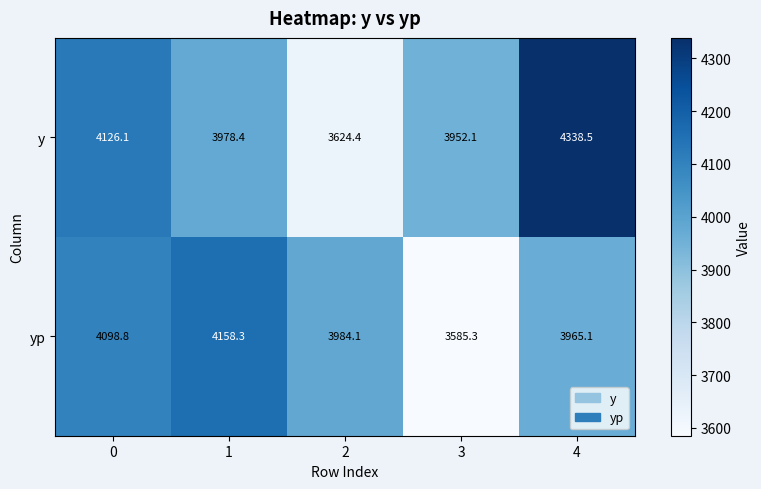

What is the spread (max minus min) of values at 0?

27.3